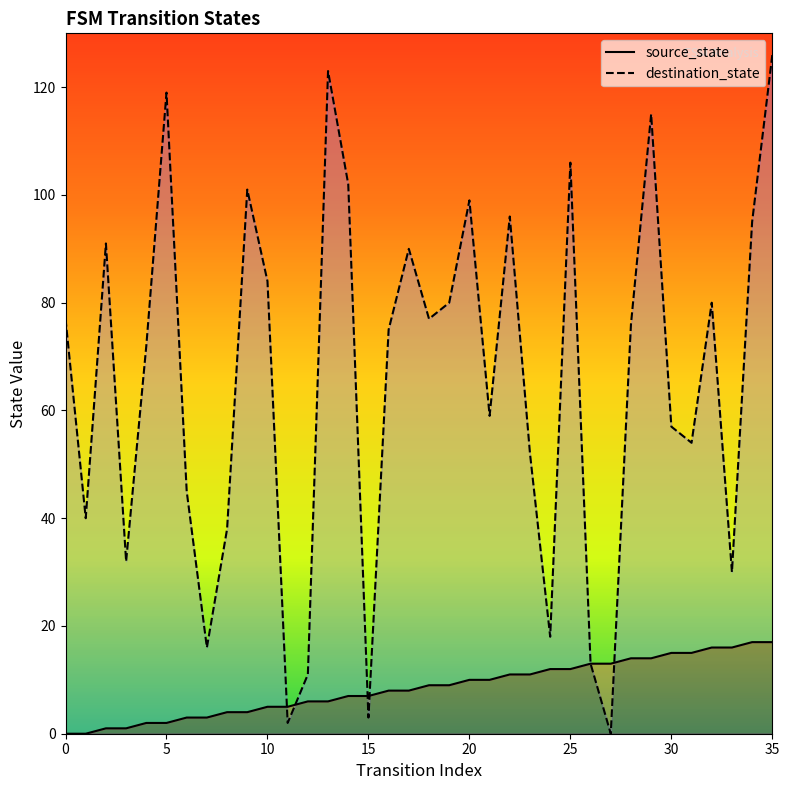

How many data points in destination_state are above 76?

17